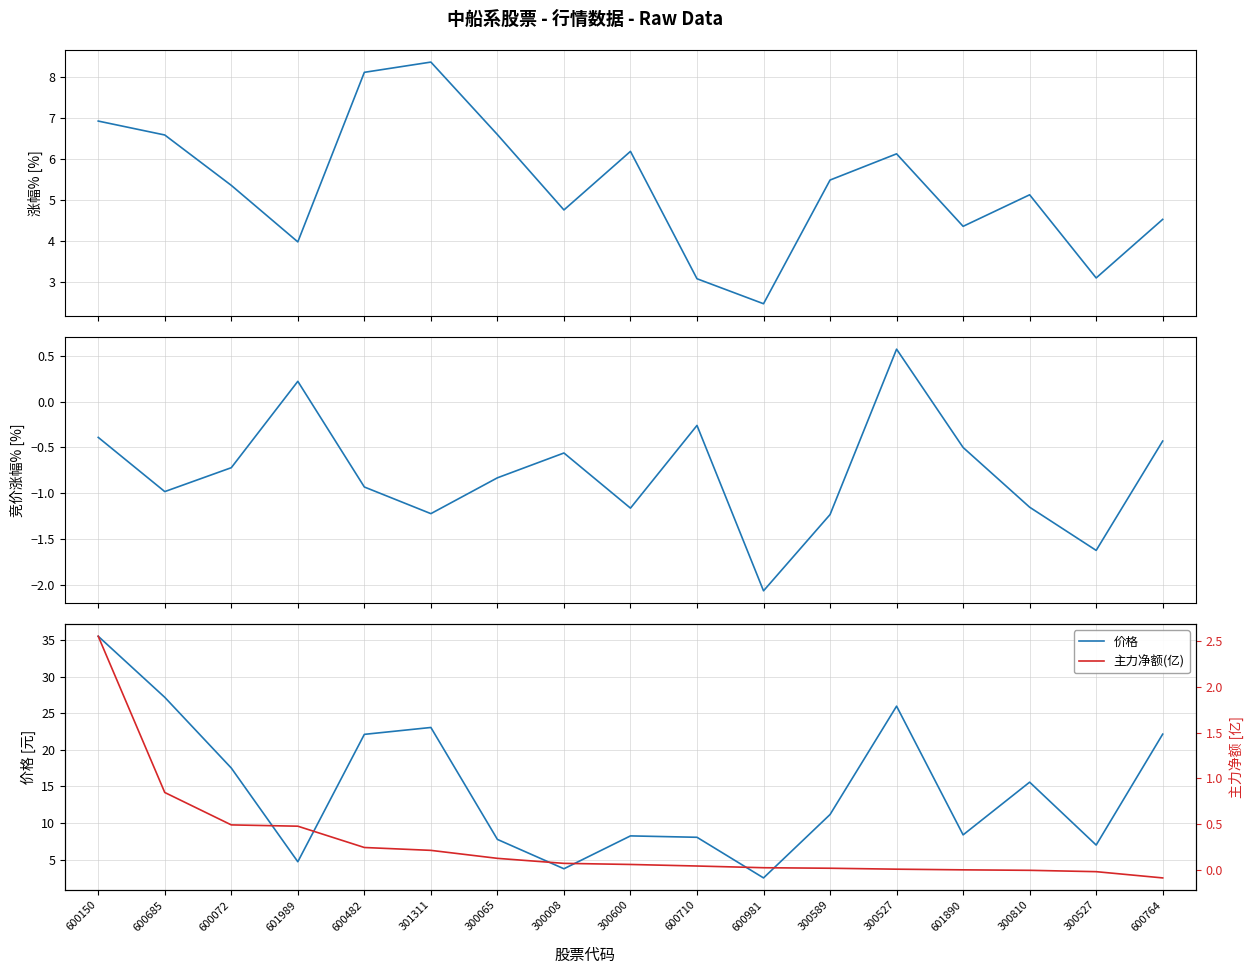

What is the value of the 竞价涨幅% point at the 14th from the left?

-0.5